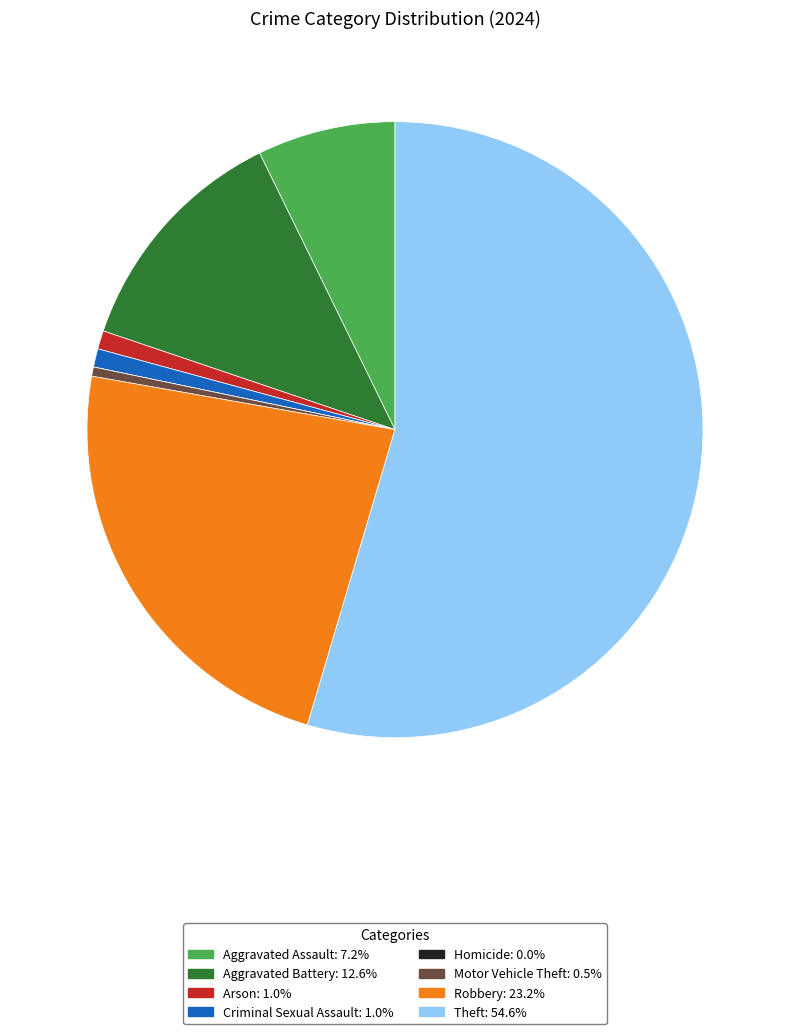

Does Theft represent more than half of the total?

Yes